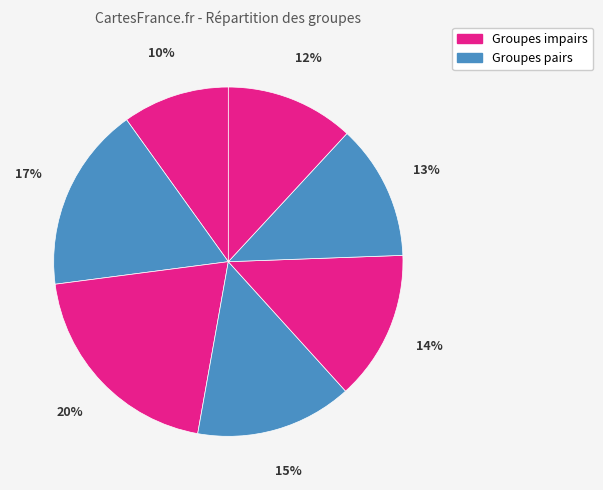

To the nearest percent, what is the difference between the largest and smallest slice percentages?

10%